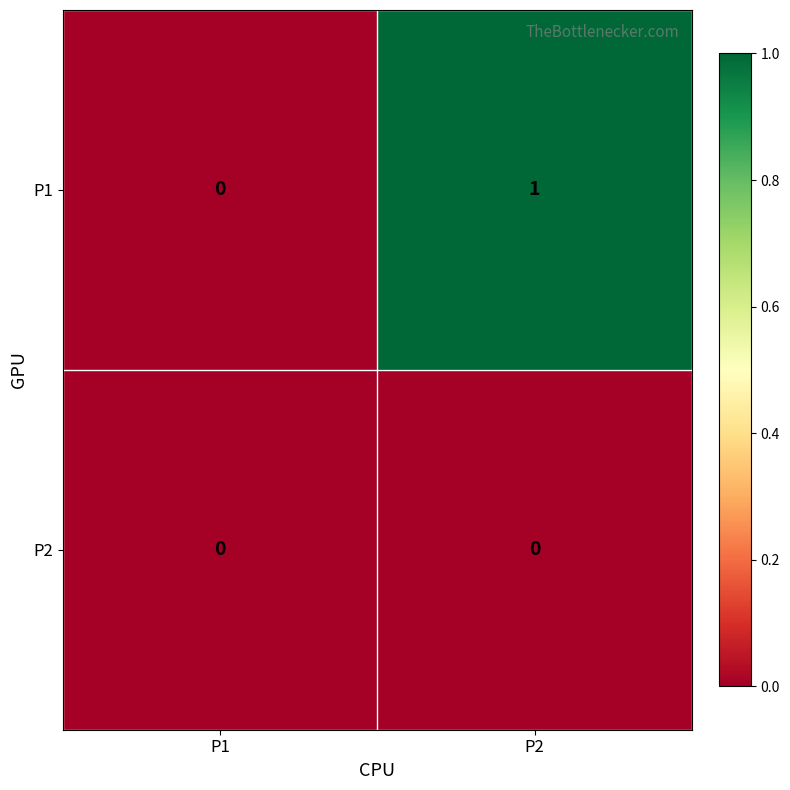

What is the difference between the highest and lowest values at P2?

1